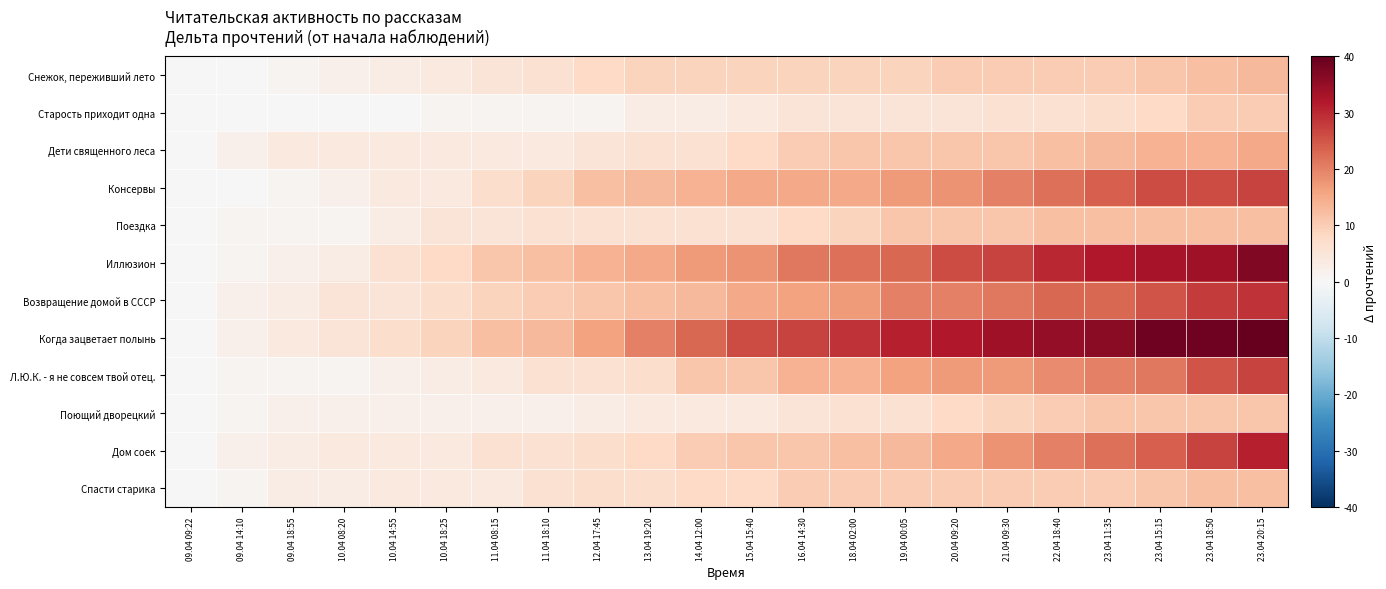

What is the total value across all series at 23.04 15:15?

235